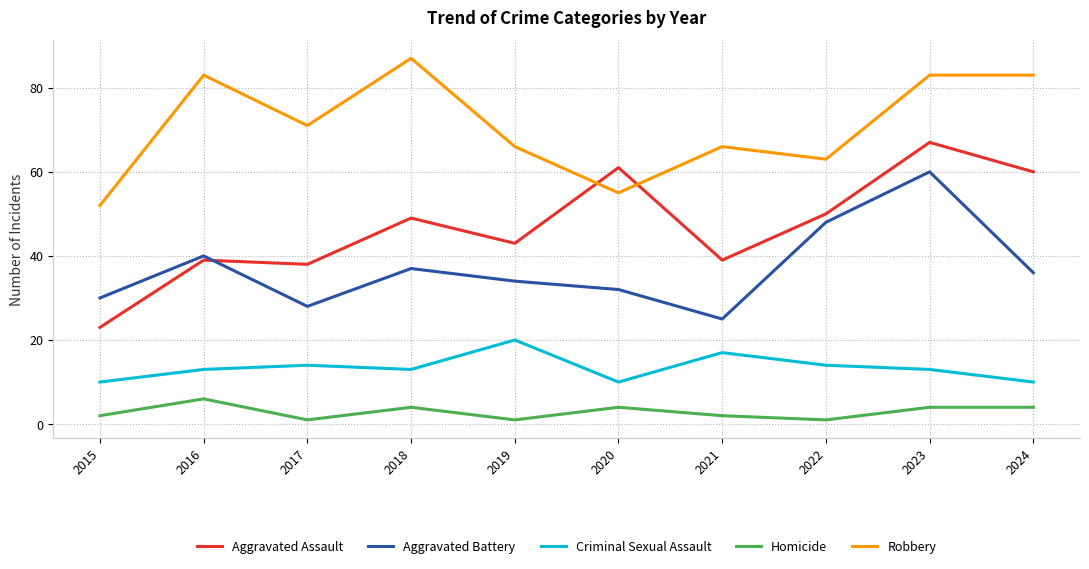

True or false: Robbery and Criminal Sexual Assault intersect in this chart.

False